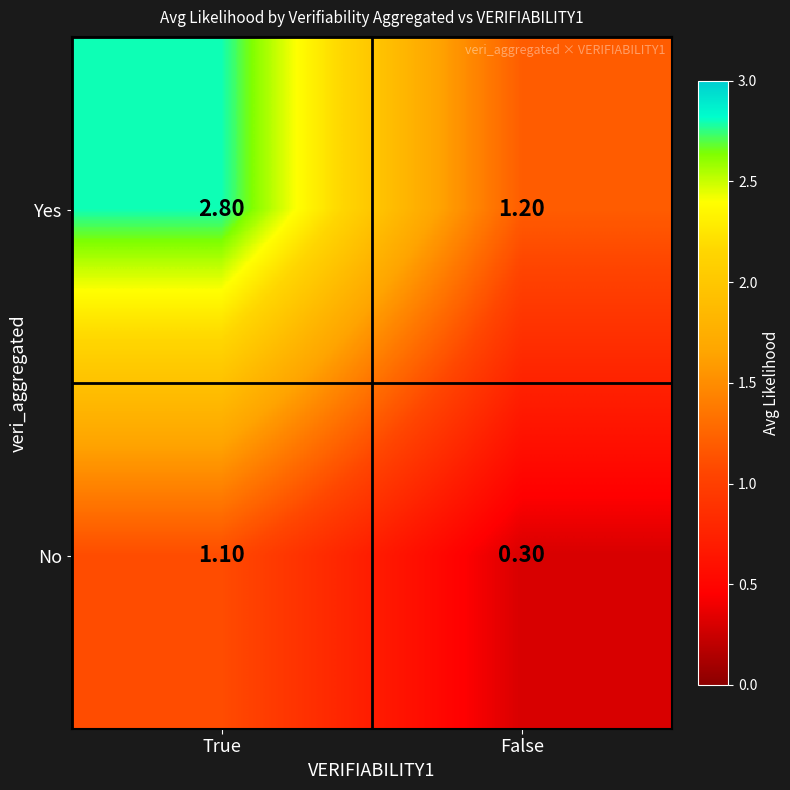

Which series changed the most between True and False?

Yes